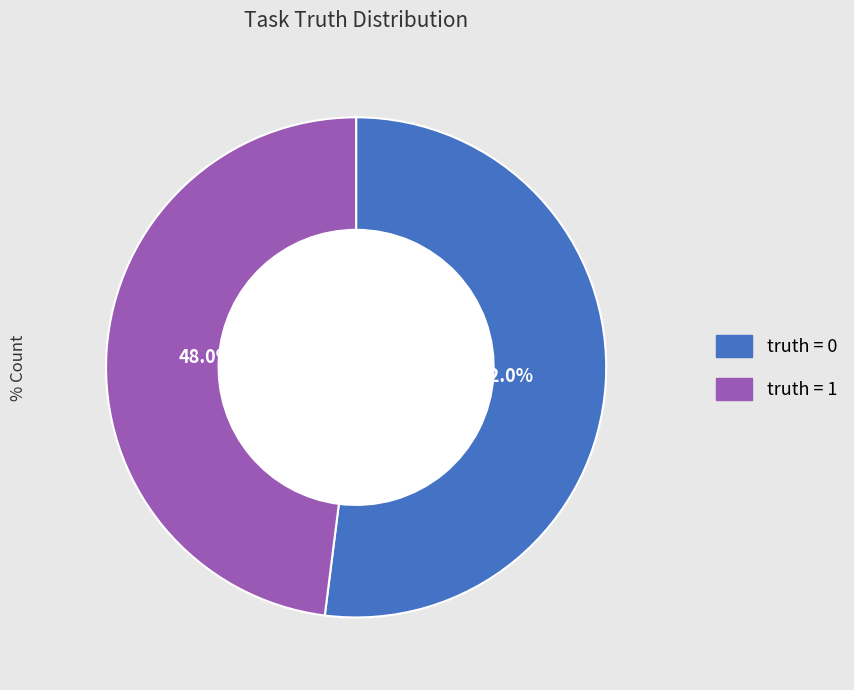

Is it true that truth = 1 is 48% of the pie?

True